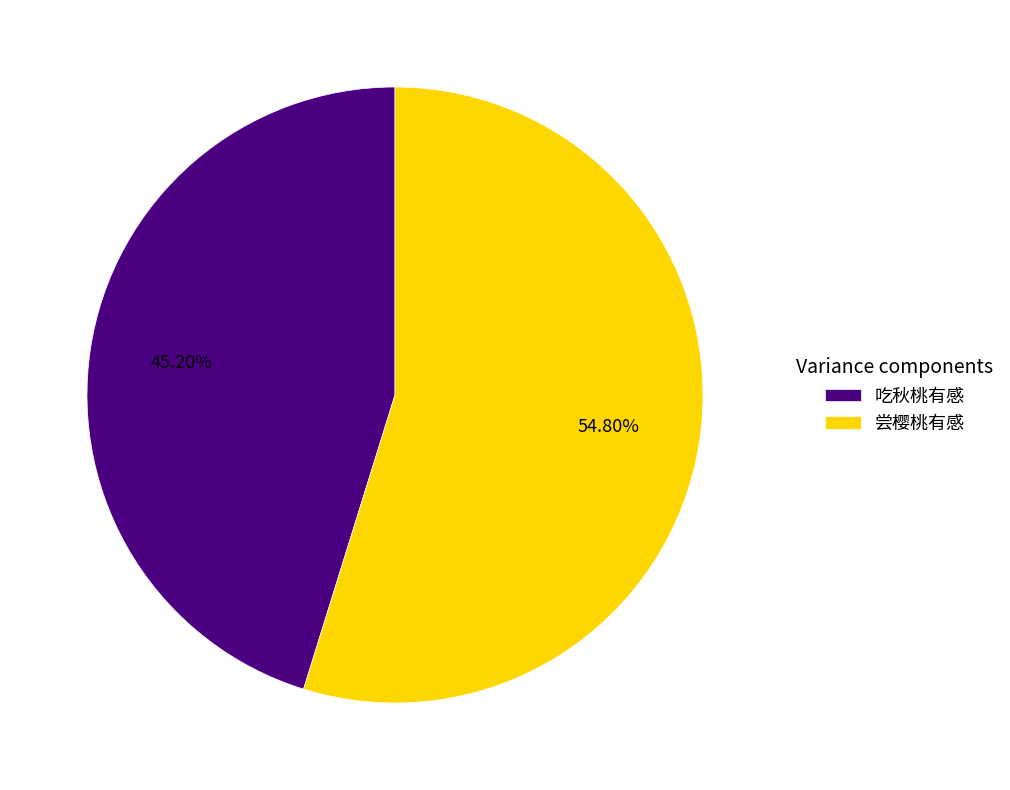

To the nearest percent, what is the difference between the 吃秋桃有感 and 尝樱桃有感 slice percentages?

10%